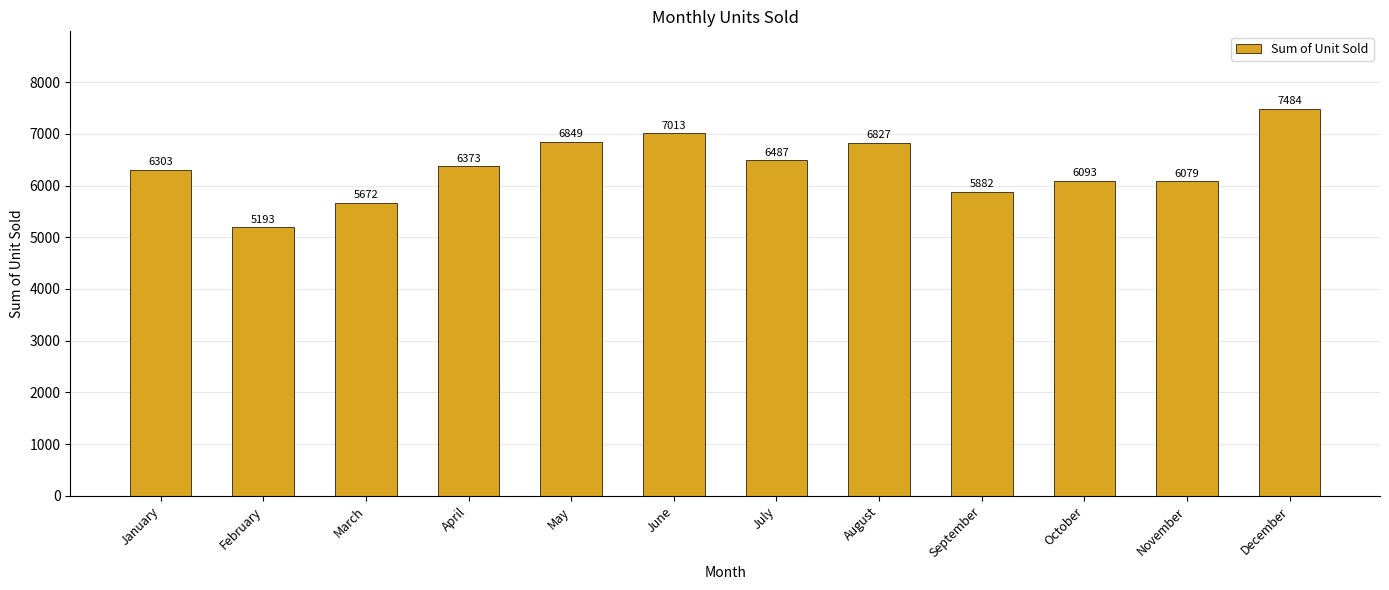

Which has a higher value, February or January?

January